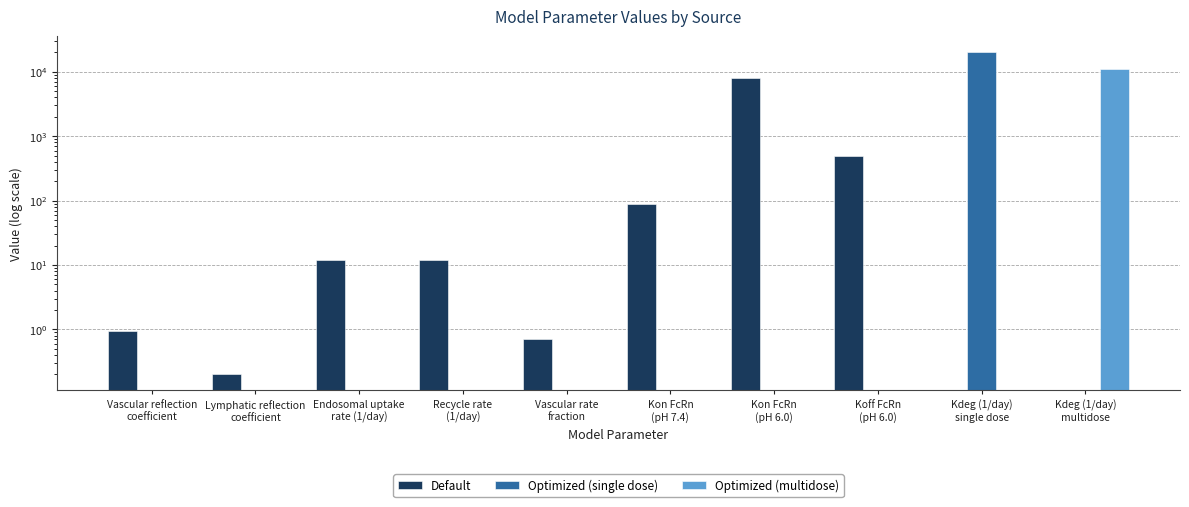

What is the label of the 3rd bar from the right?

Koff FcRn
(pH 6.0)